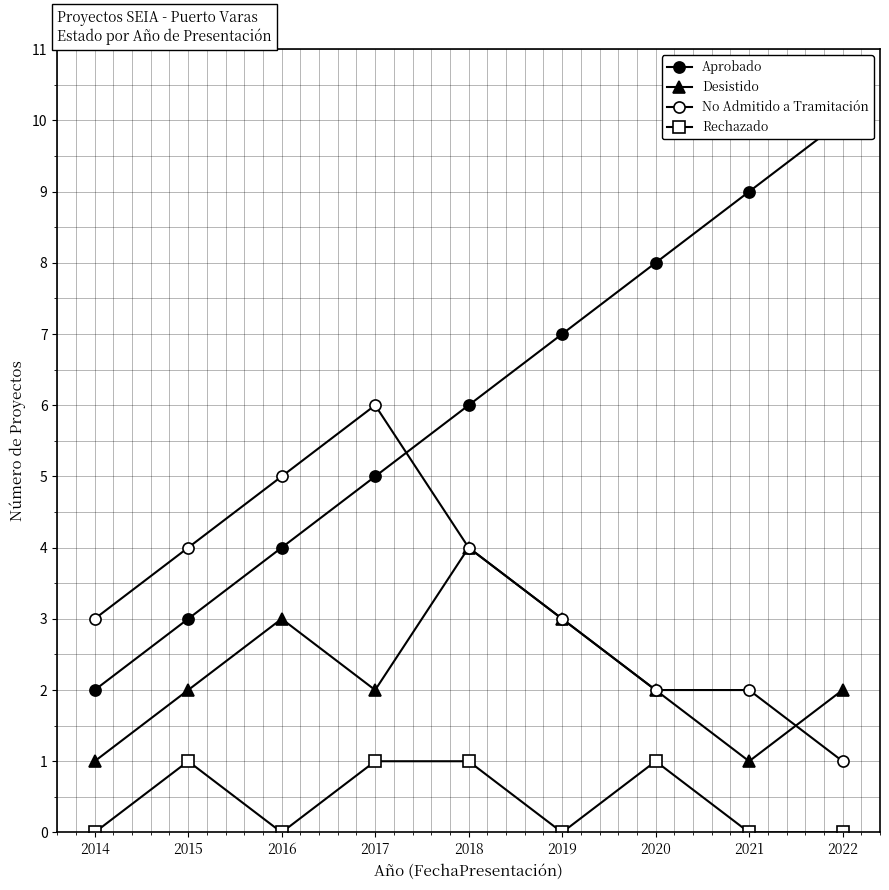

What is the average value of the No Admitido a Tramitación series?

3